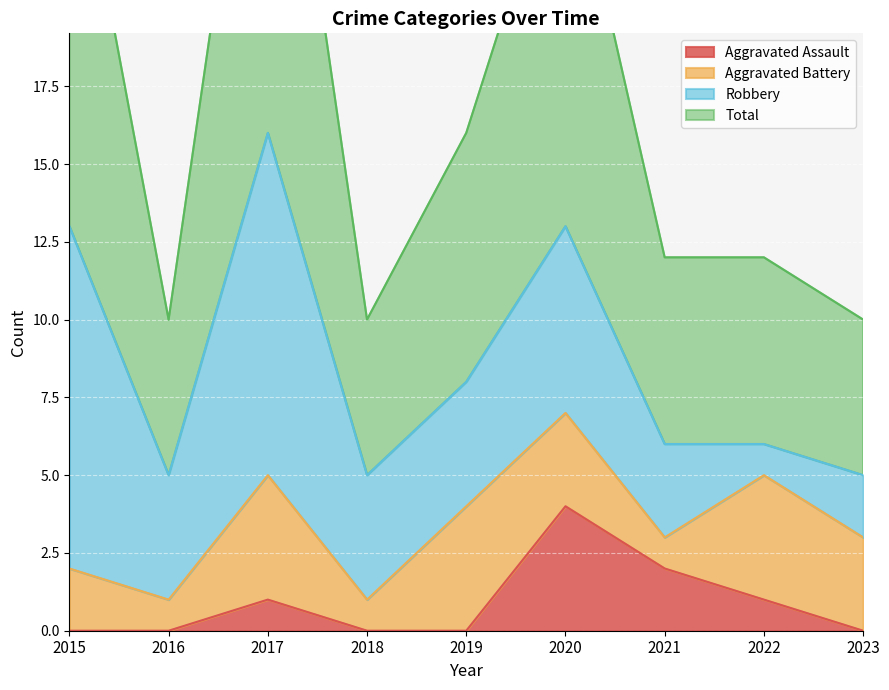

How many categories are shown in the chart?

9